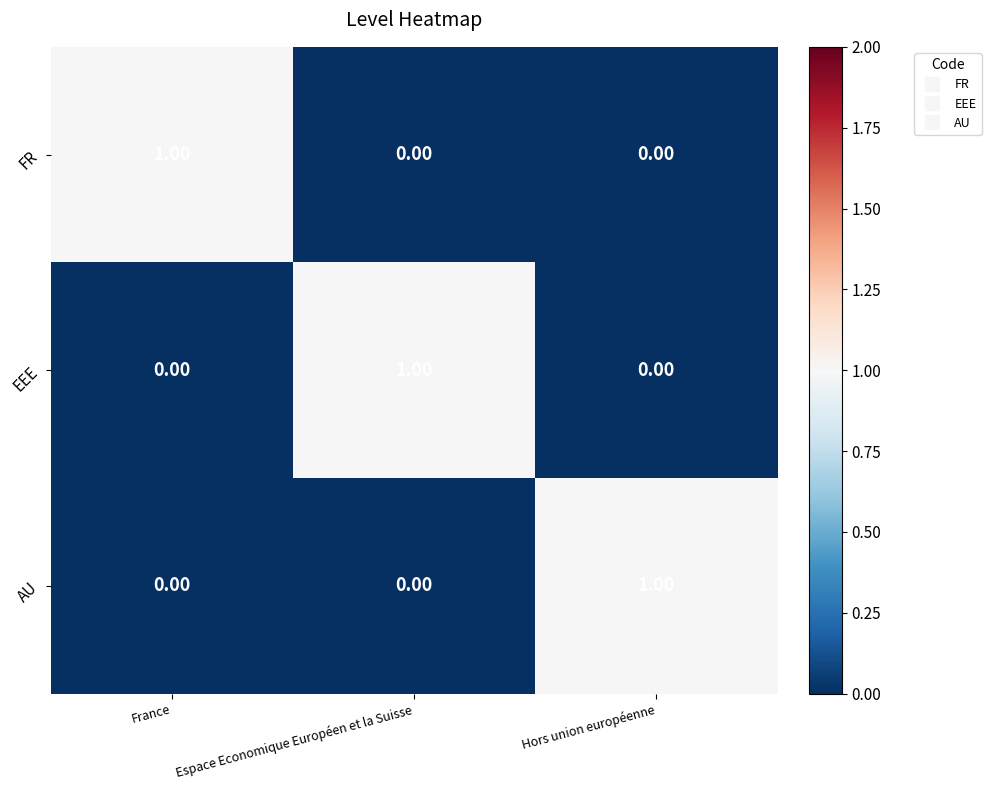

Is the value of FR at France greater than the value of EEE at France?

Yes